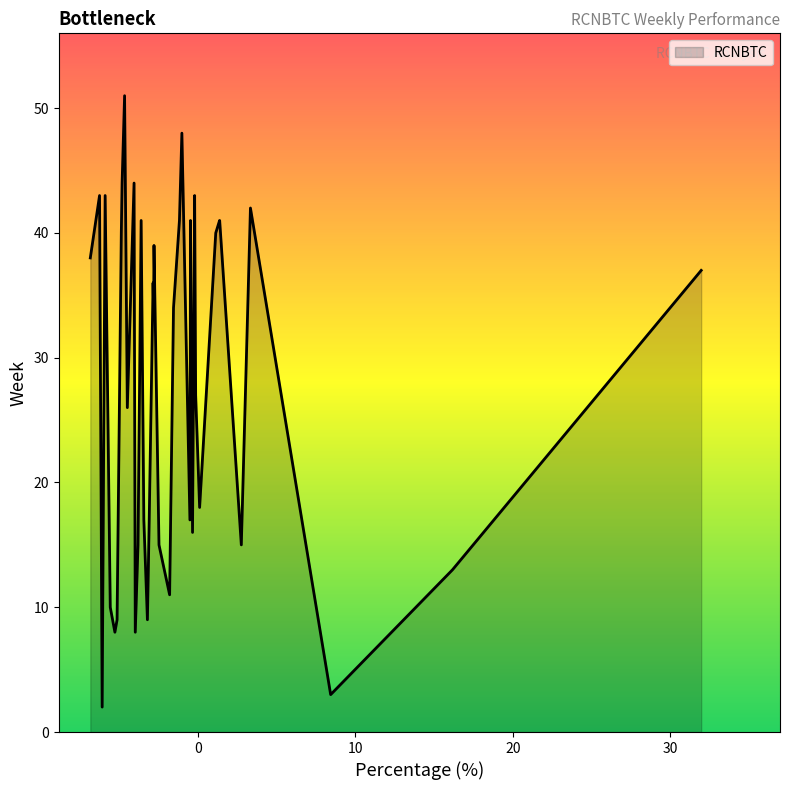

What is the difference between the maximum and minimum values?

49